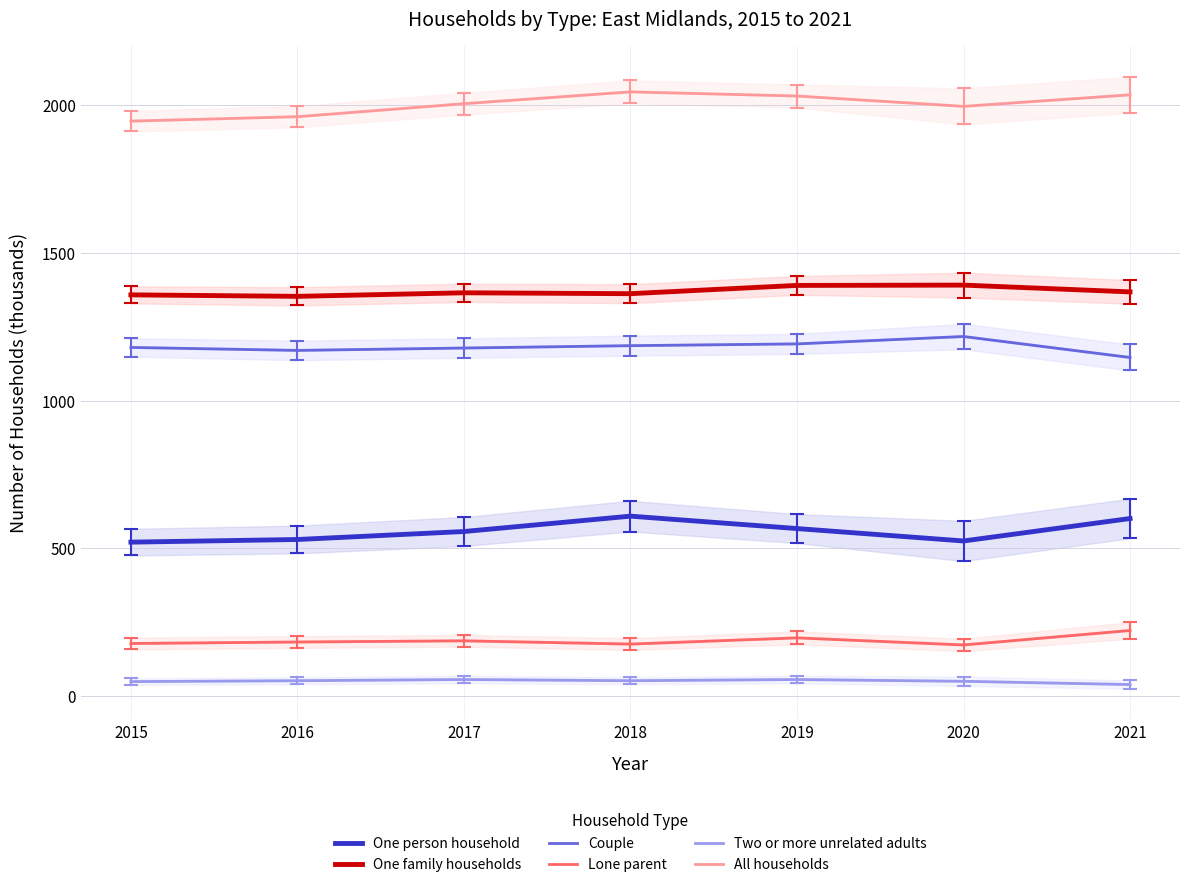

Does the chart display data point markers on the line(s)?

No